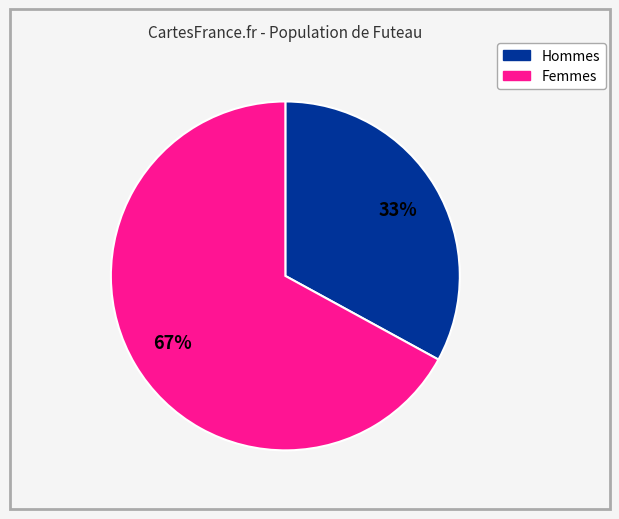

To the nearest percent, what is the average slice percentage?

50%